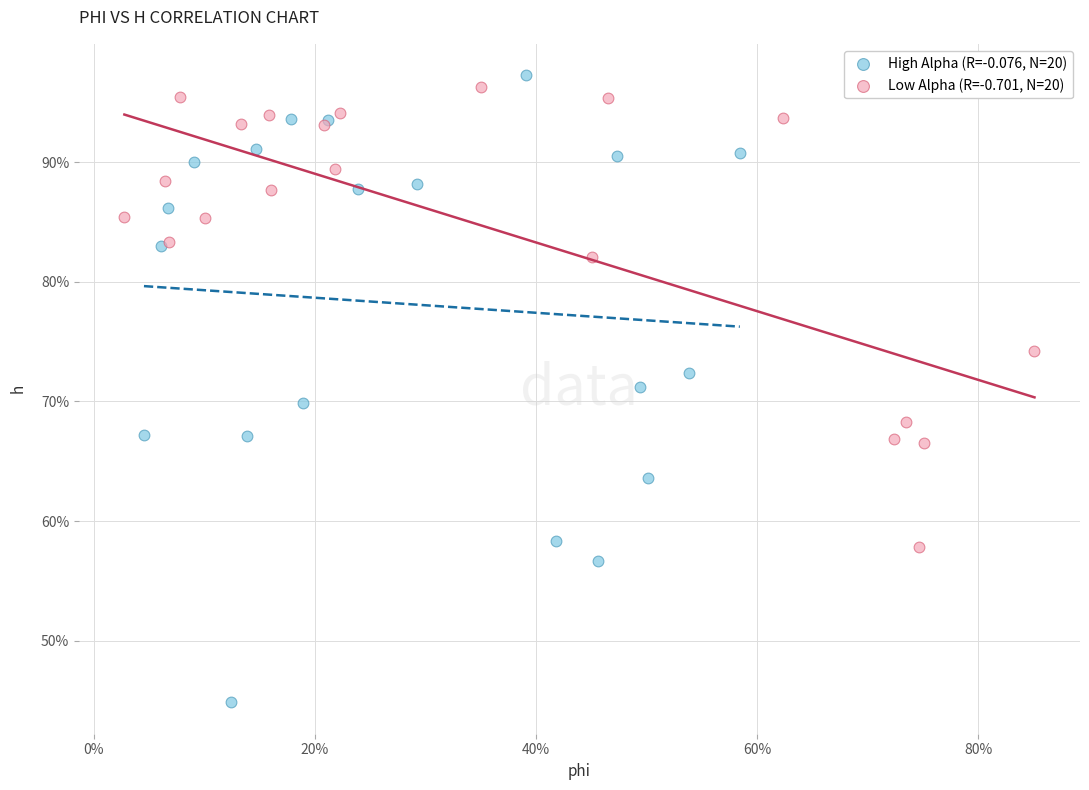

What are all the series names shown in the legend?

High Alpha (R=-0.076, N=20), Low Alpha (R=-0.701, N=20)